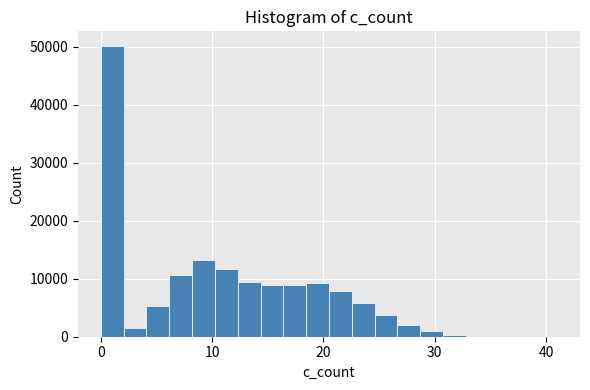

Around what value on the x-axis is the tallest bar? Give the approximate position of its centre, as read against the axis.

1